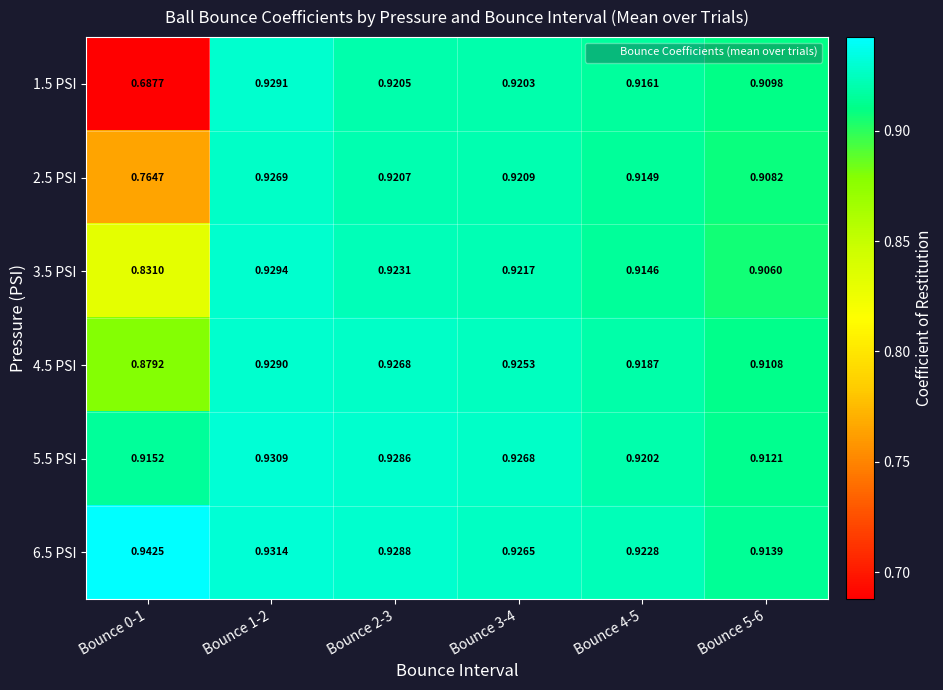

Between Bounce 0-1 and Bounce 1-2, which series saw the biggest shift?

1.5 PSI